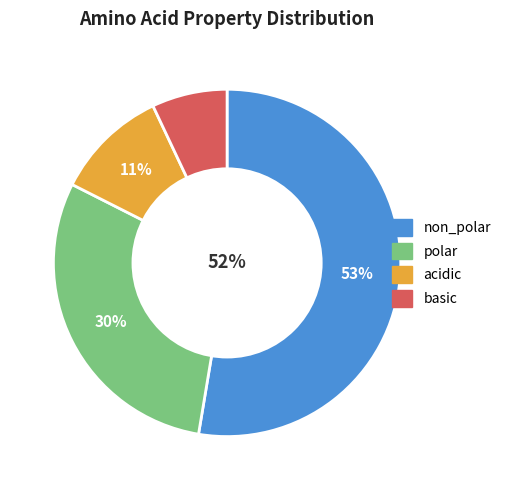

How many segments does this pie chart have?

4